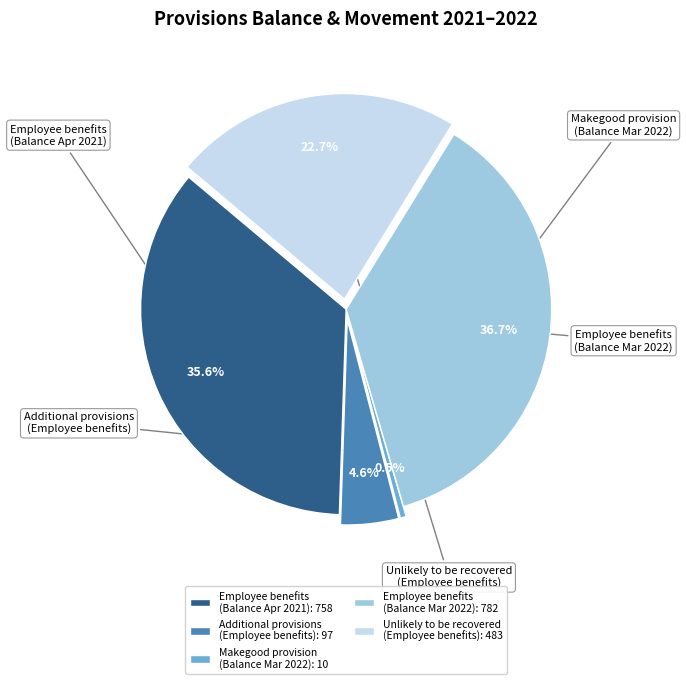

Does any single category account for the majority?

No